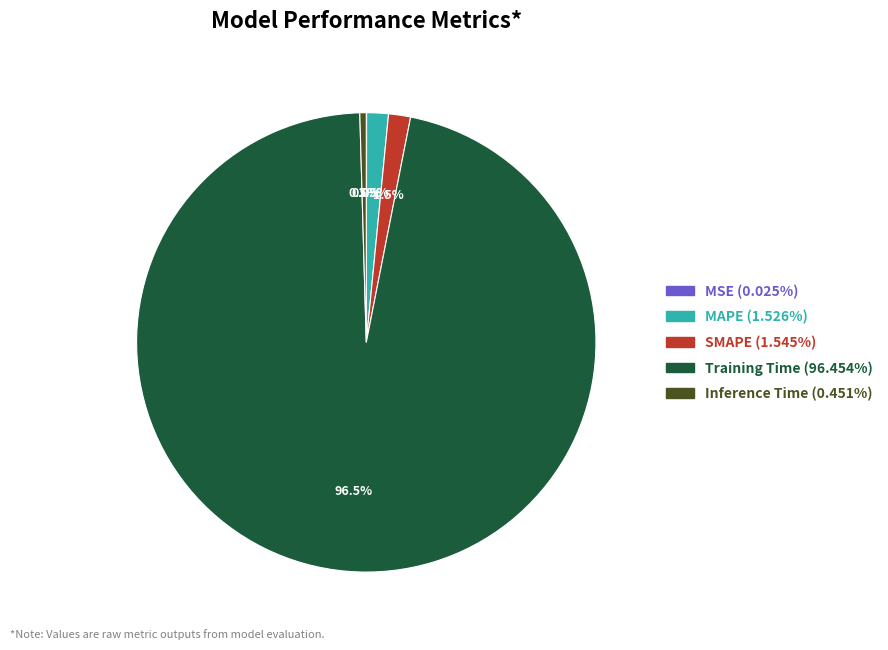

Combined, do MAPE and Training Time account for over 50%?

Yes